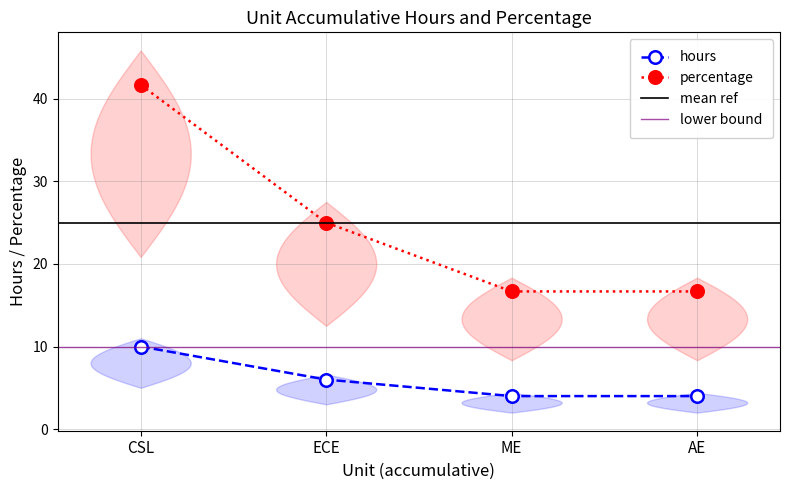

True or false: hours and percentage intersect in this chart.

False